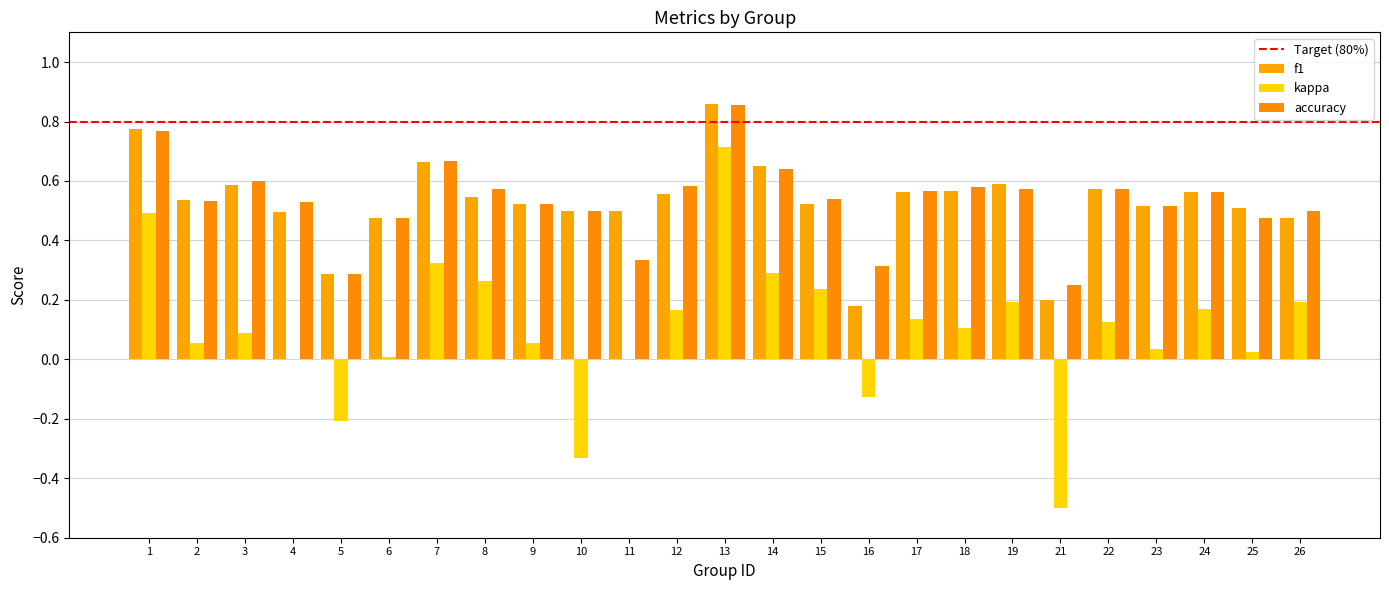

How many categories are shown in the chart?

25